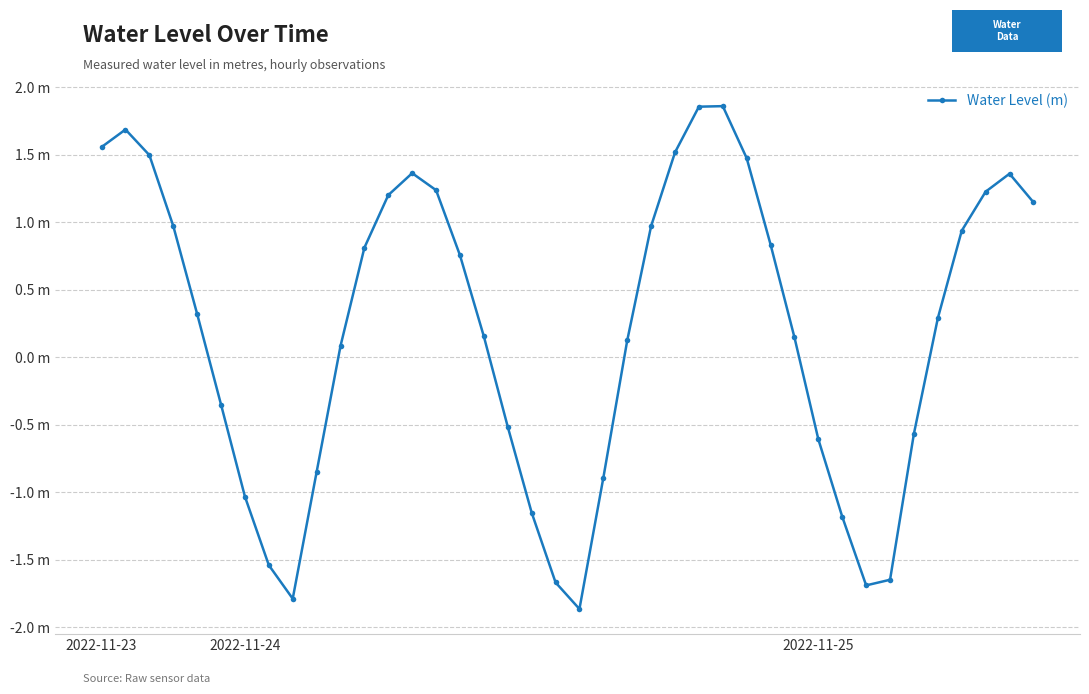

Rank the categories by value from lowest to highest.

20, 8, 32, 19, 33, 7, 31, 18, 6, 21, 9, 30, 34, 17, 5, 10, 22, 29, 16, 35, 4, 15, 11, 28, 36, 23, 3, 39, 12, 37, 14, 38, 13, 27, 2022-11-25, 24, 2022-11-23, 2022-11-24, 25, 26